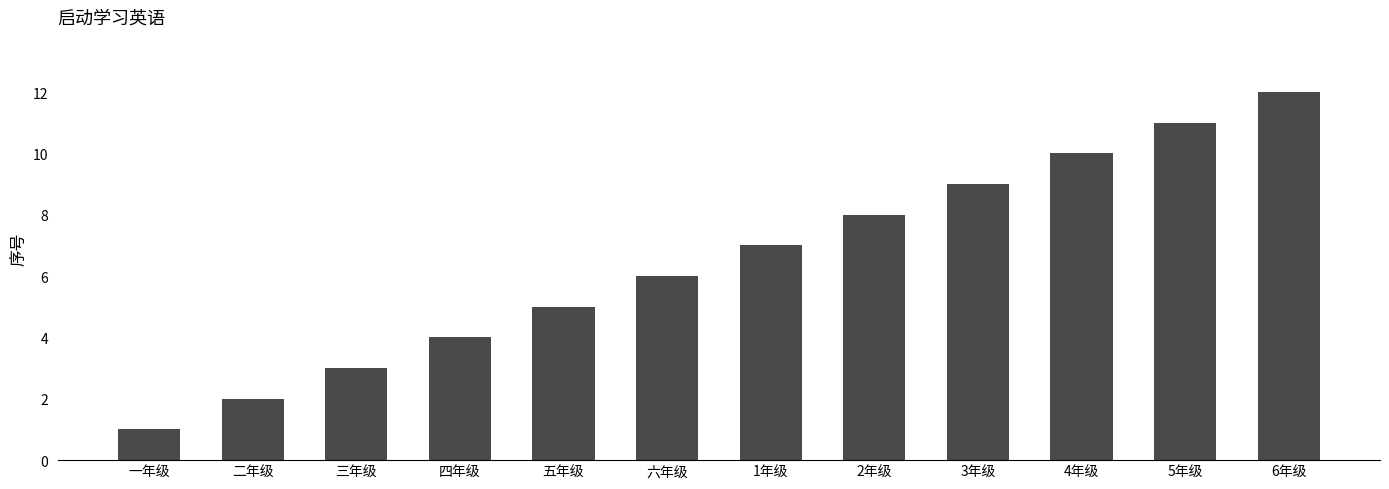

What is the change in value from 二年级 to 2年级?

+6